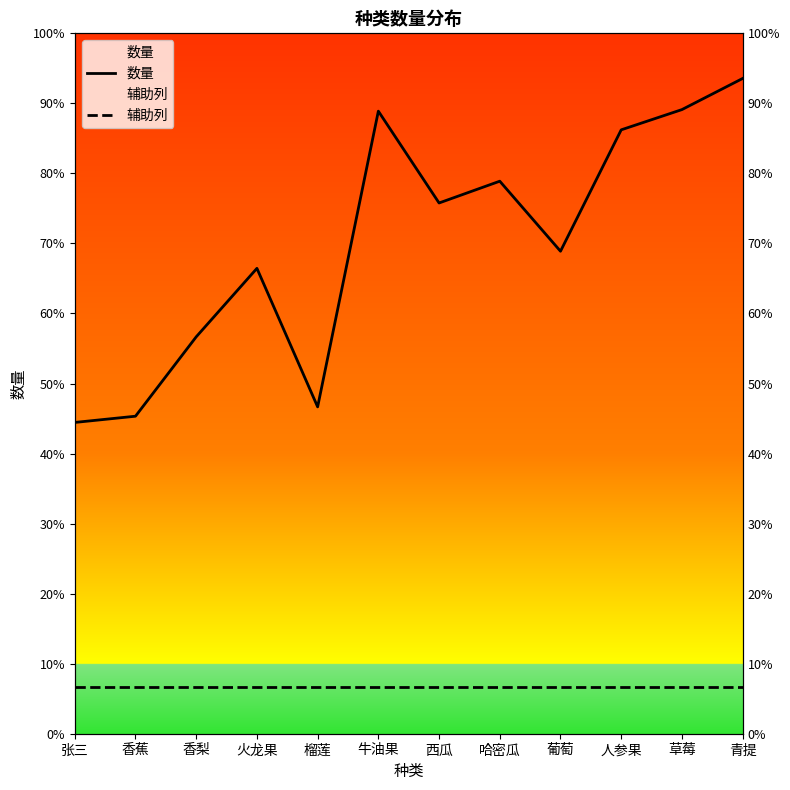

What value does the 辅助列 series have at 张三?

30